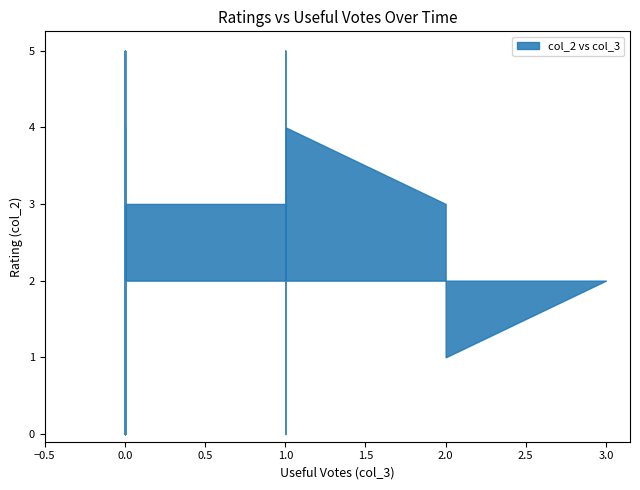

Reading left to right, extract all data points from this chart.

col_2: 2	3	3	3	2	3	4	3	3	4	4	4	0	3	3	4	3	3	0	3	1	4	3	5	3	3	3	0	1	2	3	5	3	0	4	3	4	0	3	3
col_3: 1	0	0	0	3	2	0	0	0	0	0	0	0	0	0	0	1	0	0	1	2	0	0	1	0	0	0	1	1	2	0	0	1	0	0	1	1	0	0	0